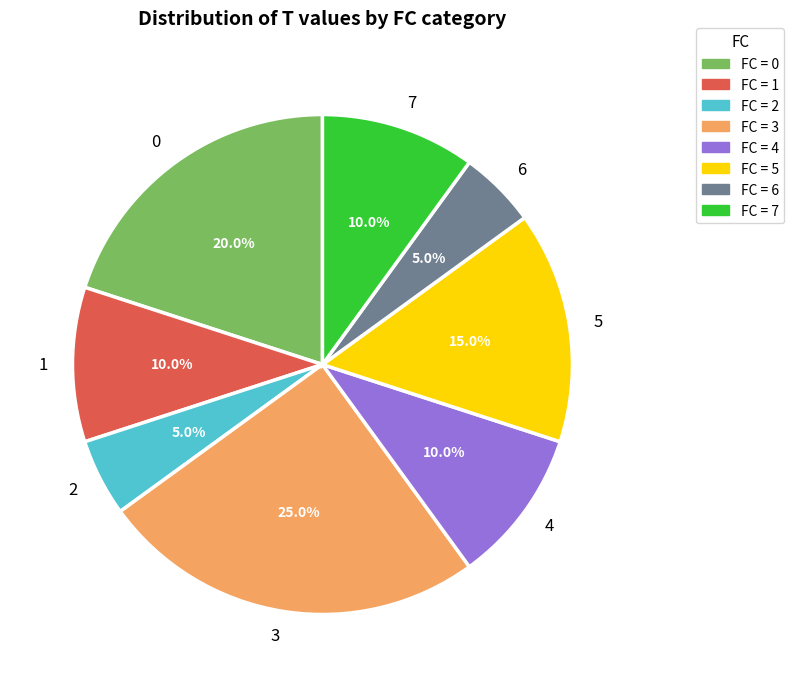

Count the number of slices in the pie.

8